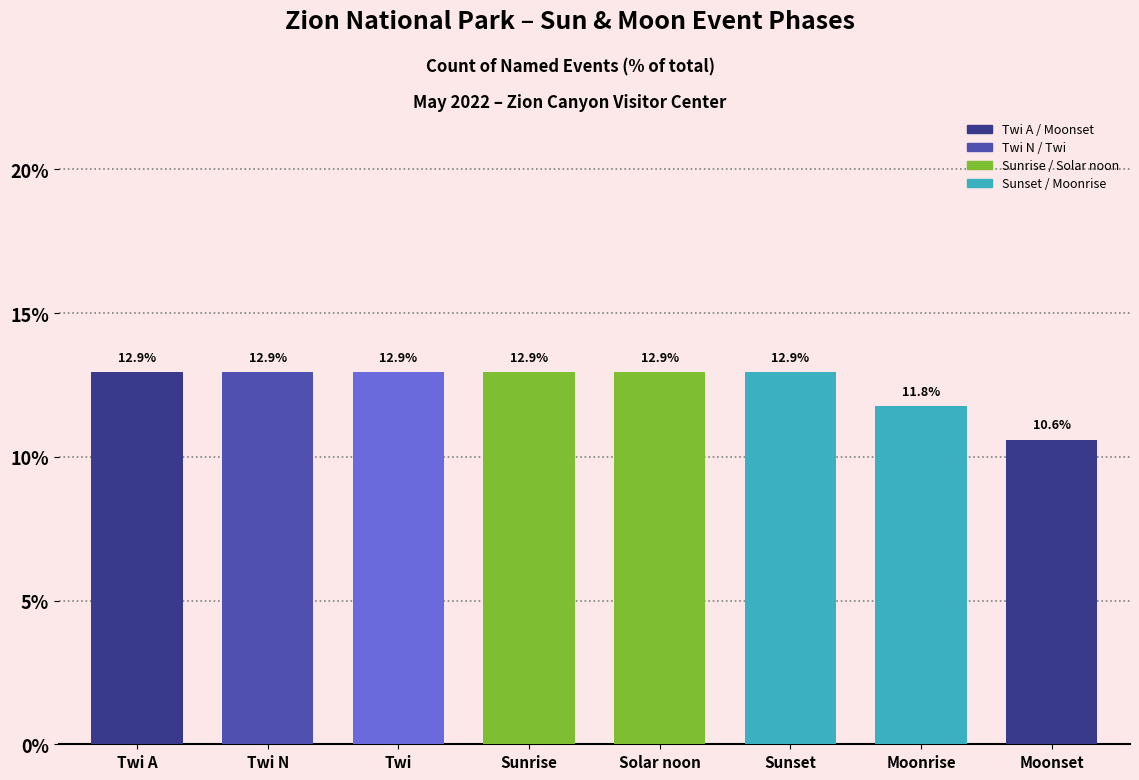

Reading left to right, extract all data points from this chart.

Twi A=12.9	Twi N=12.9	Twi=12.9	Sunrise=12.9	Solar noon=12.9	Sunset=12.9	Moonrise=11.8	Moonset=10.6